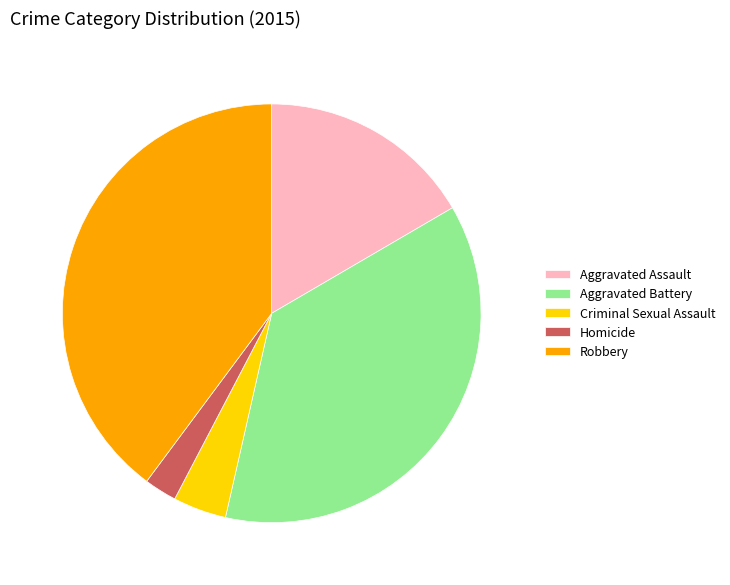

What is the ratio of the value at Aggravated Assault to the value at Aggravated Battery?

0.4